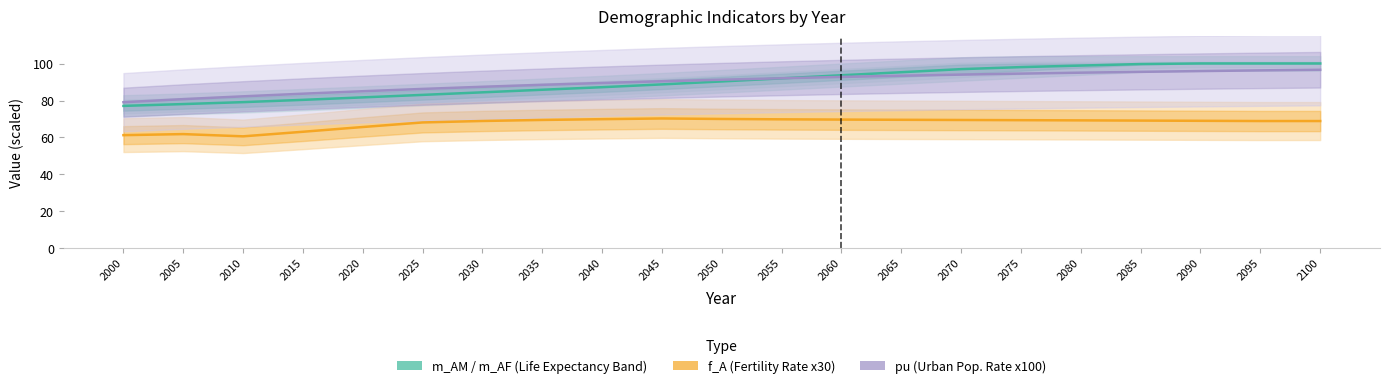

True or false: f_A and m_AM intersect in this chart.

False